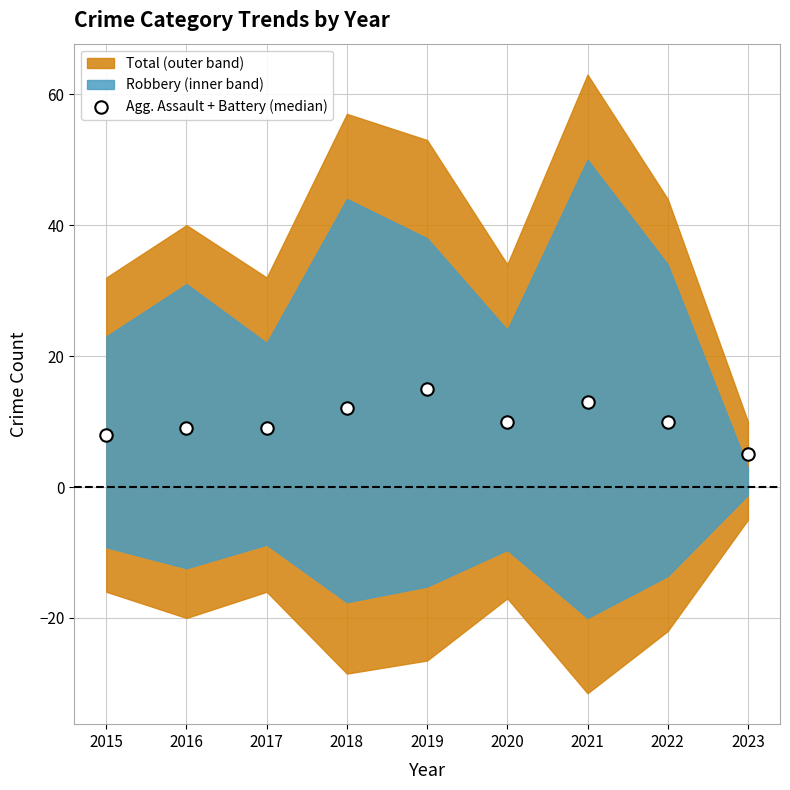

What is the average Y value?

10